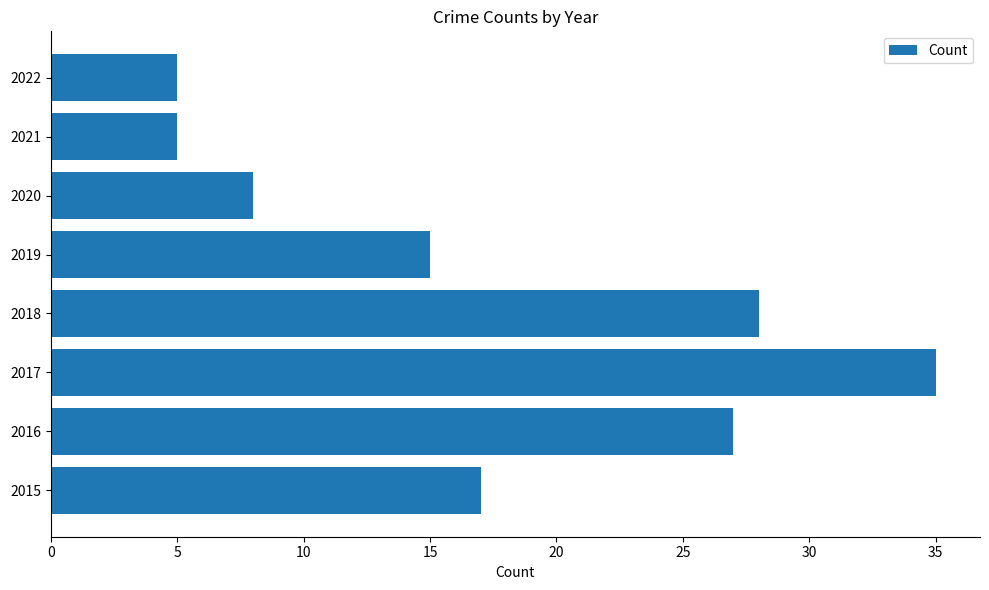

Between 2016 and 2021, which is larger?

2016